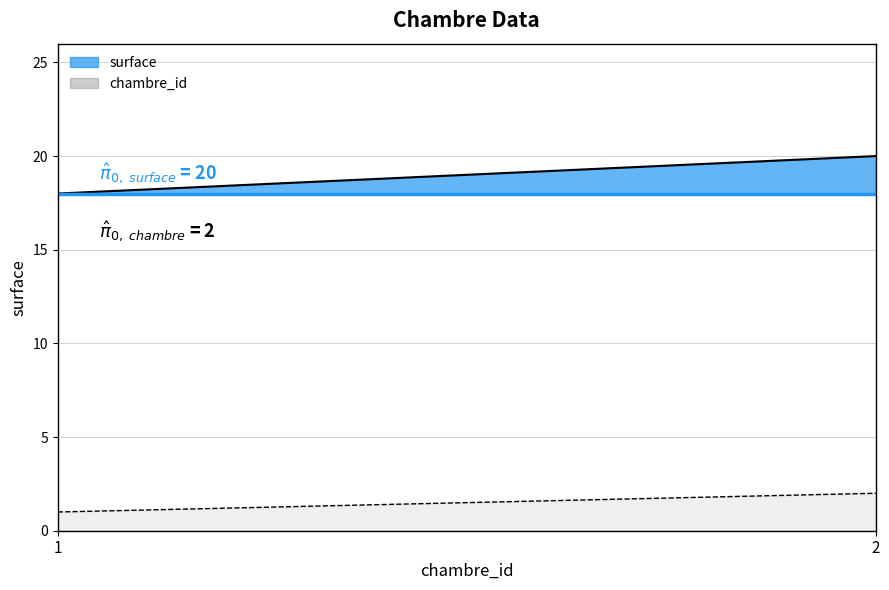

The value of chambre_id at 1997-01-01 is 2. True or false?

False